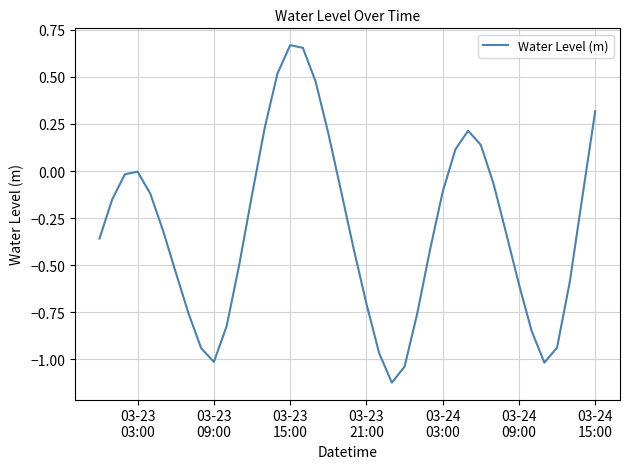

What is the difference between the second highest and second lowest values?

1.7